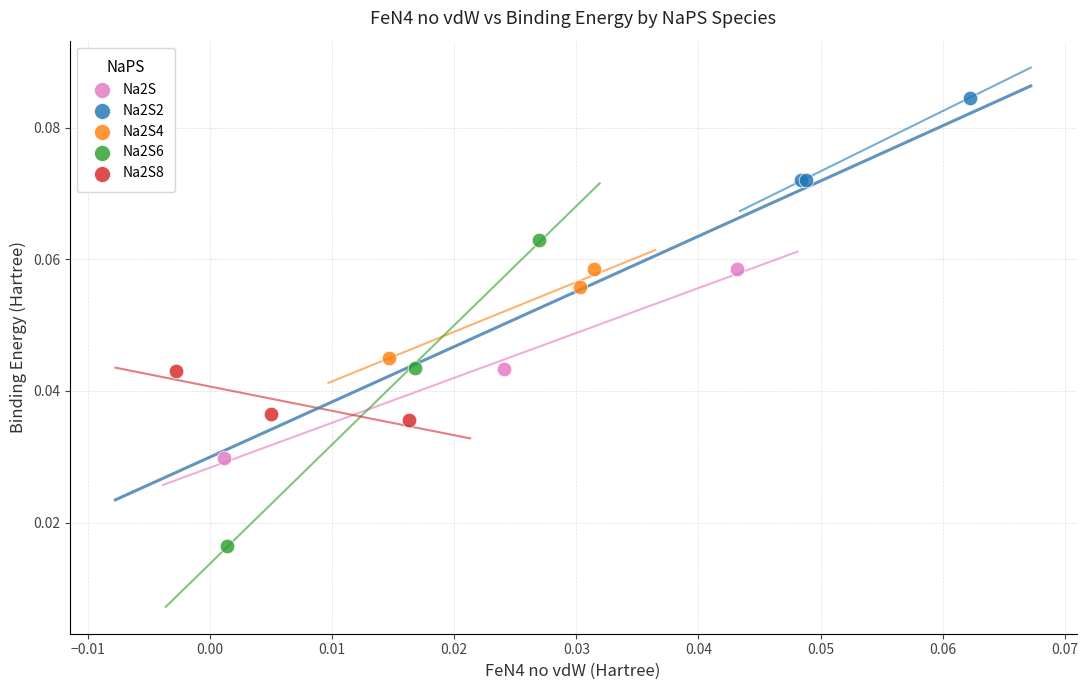

Which series contains the highest Y value?

Na2S2